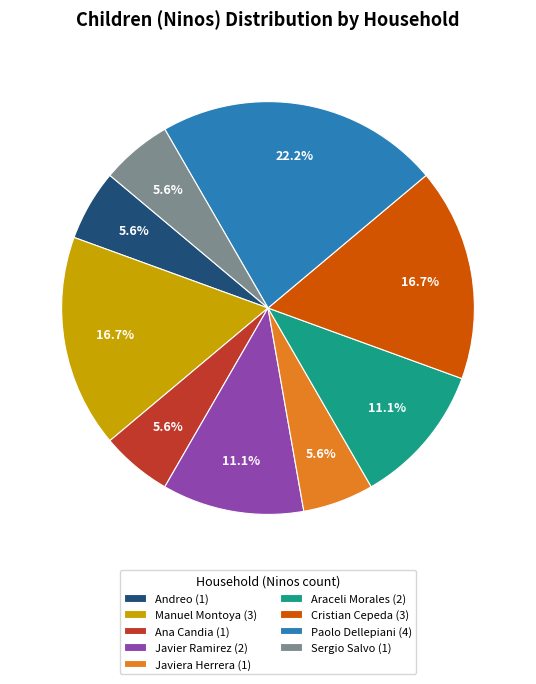

Combined, do Paolo Dellepiani (4) and Javier Ramirez (2) account for over 50%?

No